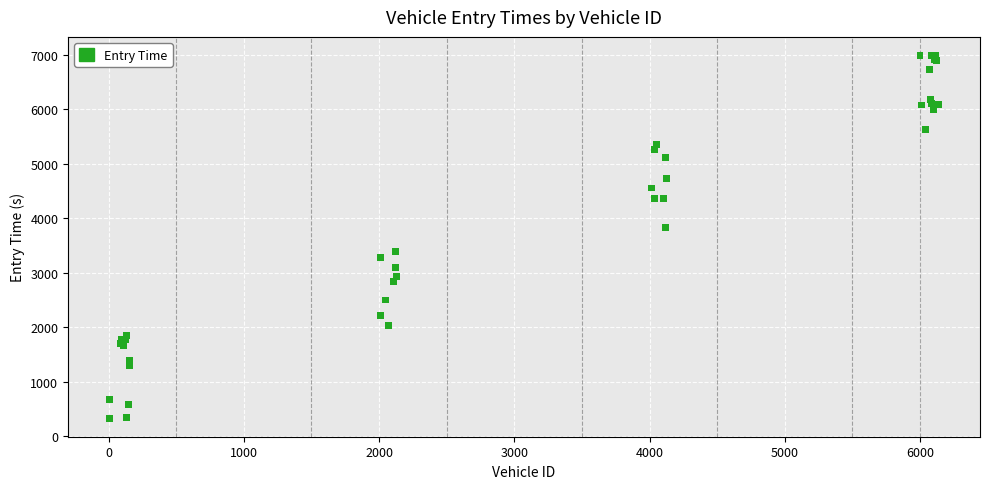

What Y value in the scatter plot is closest to 3662?

3830.7